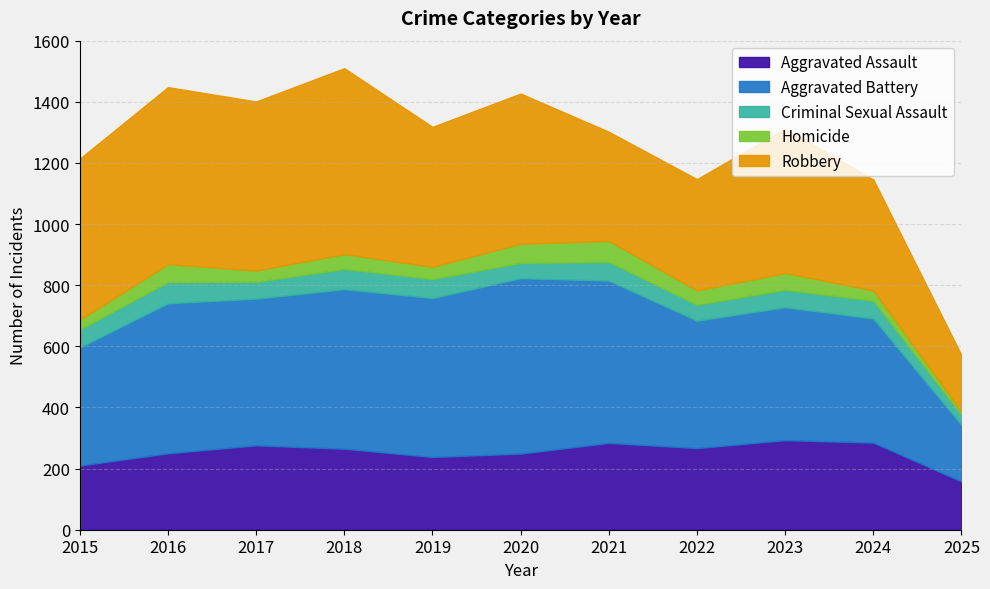

Which series has the widest spread of values?

Robbery